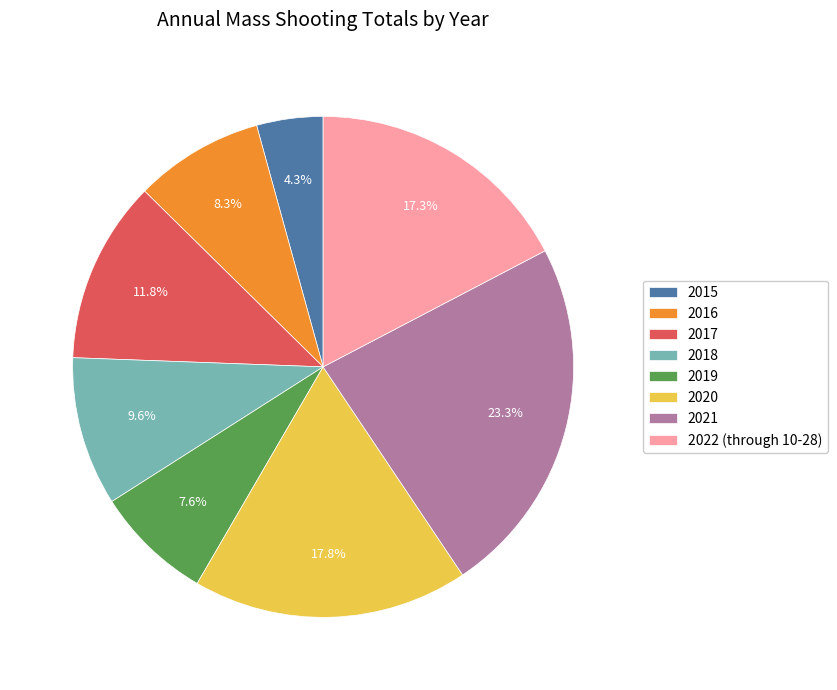

What percentage is the 2019 slice, to the nearest percent?

8%